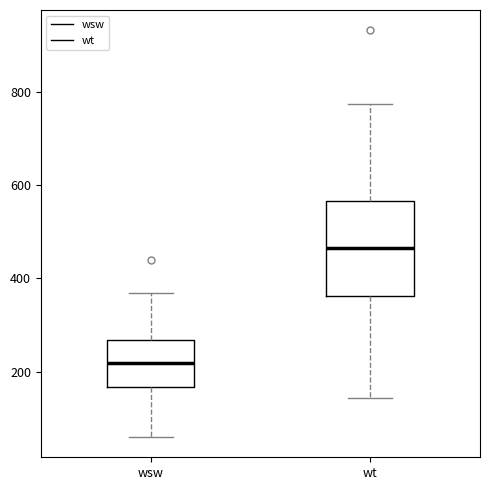

Where does the median line of the box for wsw sit on the y-axis? The values are not printed on the chart, so give them approximately, as read against the axis.

220